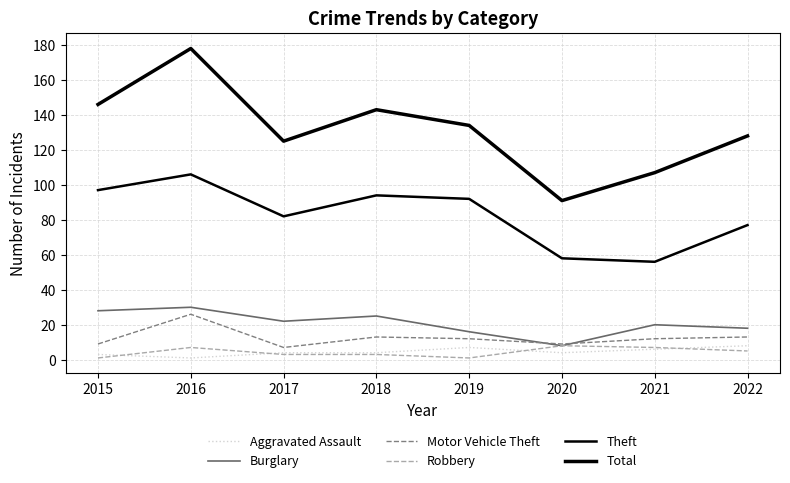

Does the chart have visible grid lines?

Yes